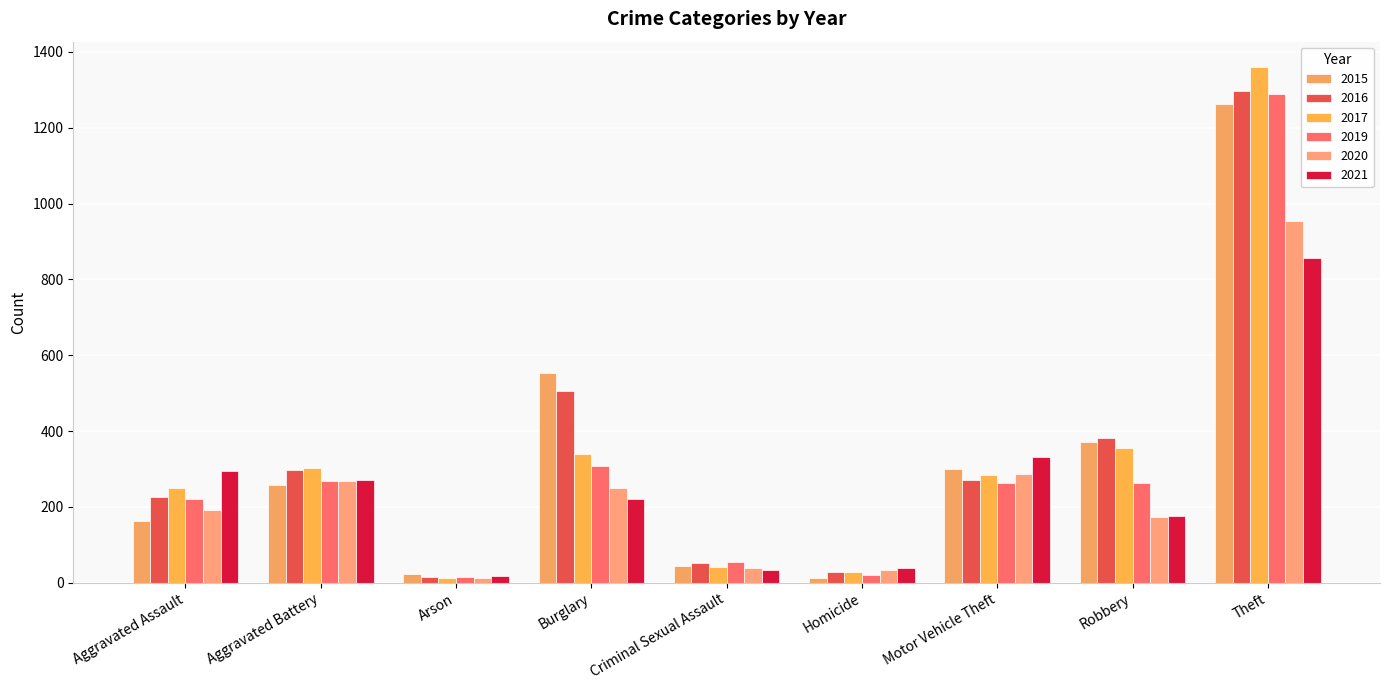

What is the average value of the 2020 series?

246